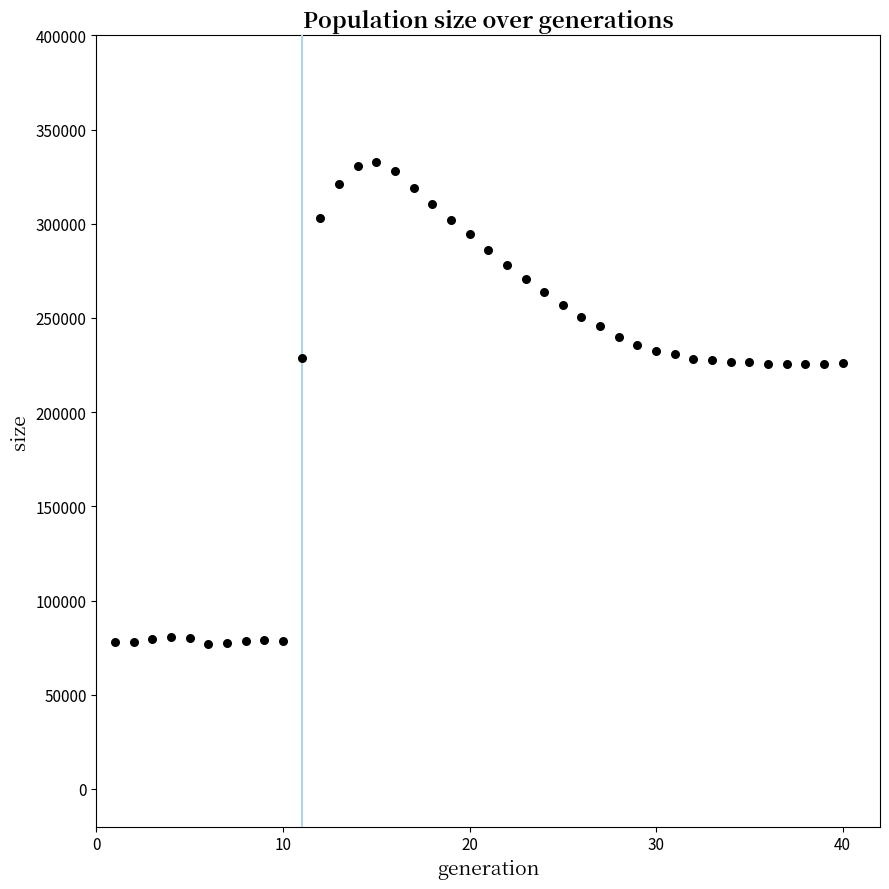

What is the range of X values (max minus min)?

39